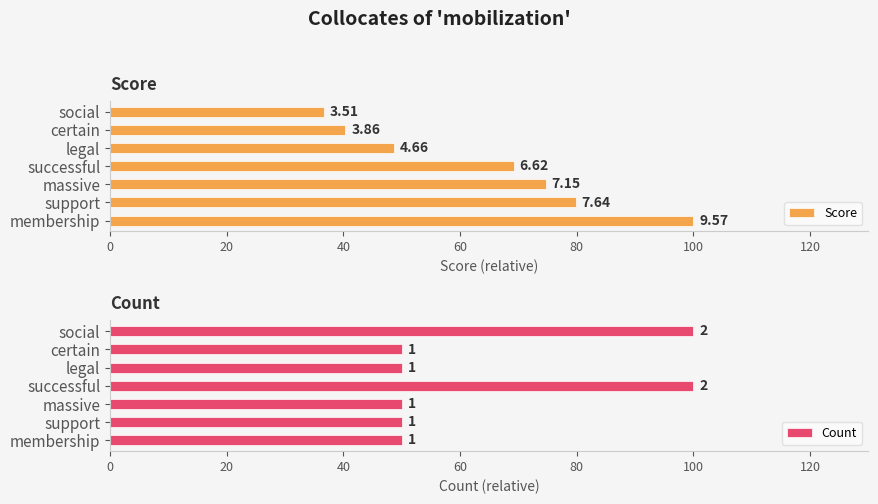

What is the sum of the Score values at massive and successful?

143.9